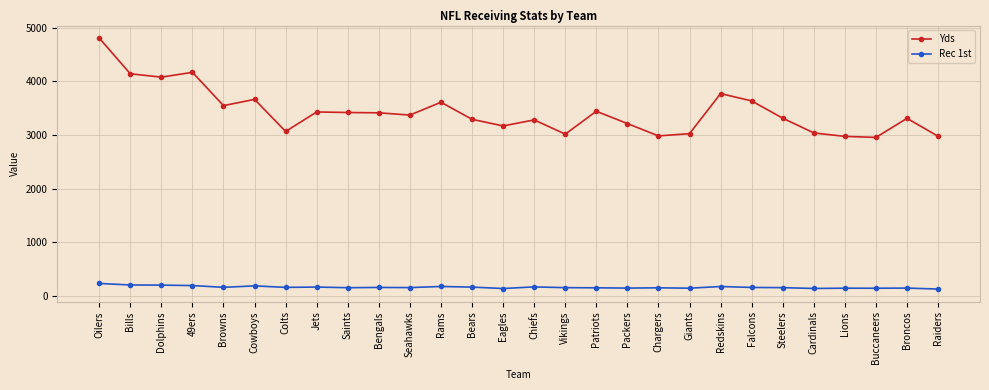

What is the label of the 18th point from the right?

Seahawks